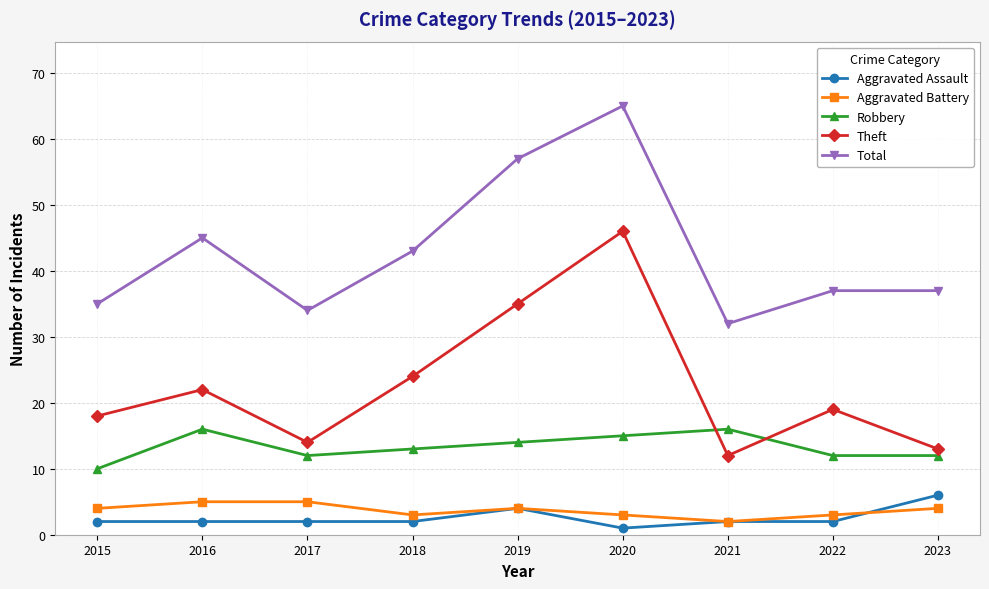

What is the value of the Aggravated Battery point at the 5th from the left?

4